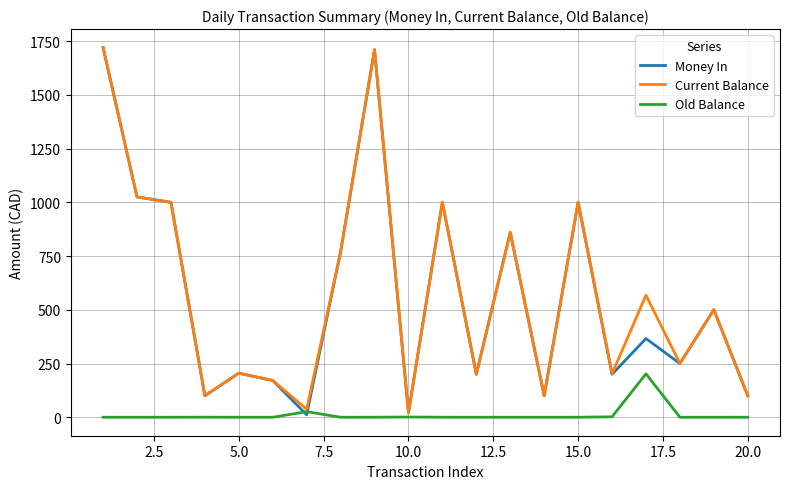

What is the highest value of the Money In series?

1720.0